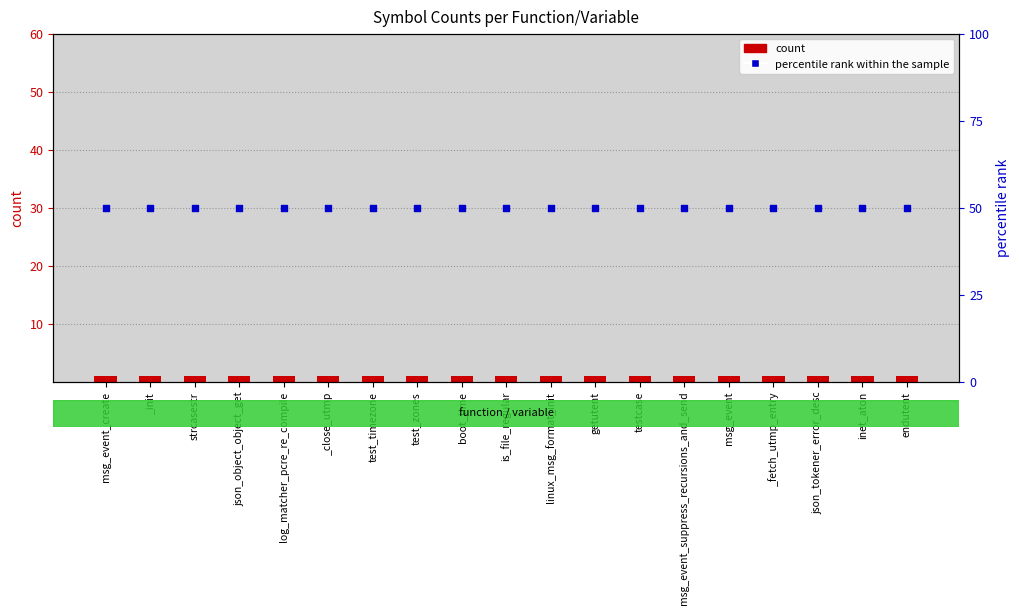

What is the total value across all series at msg_event?

51